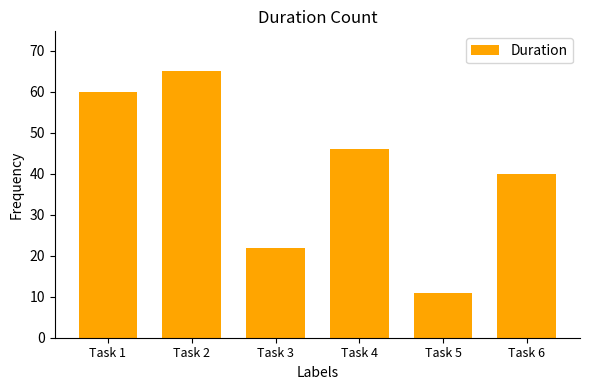

Read the value at Task 6, to the nearest 10.

40